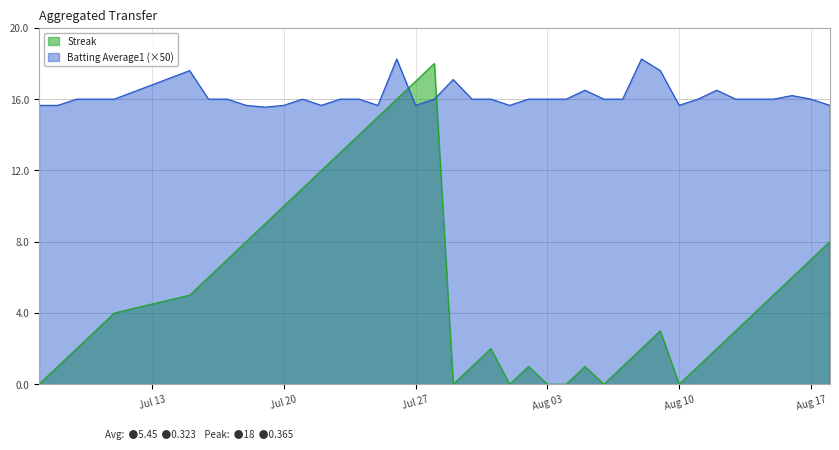

Count the number of data series in this chart.

2